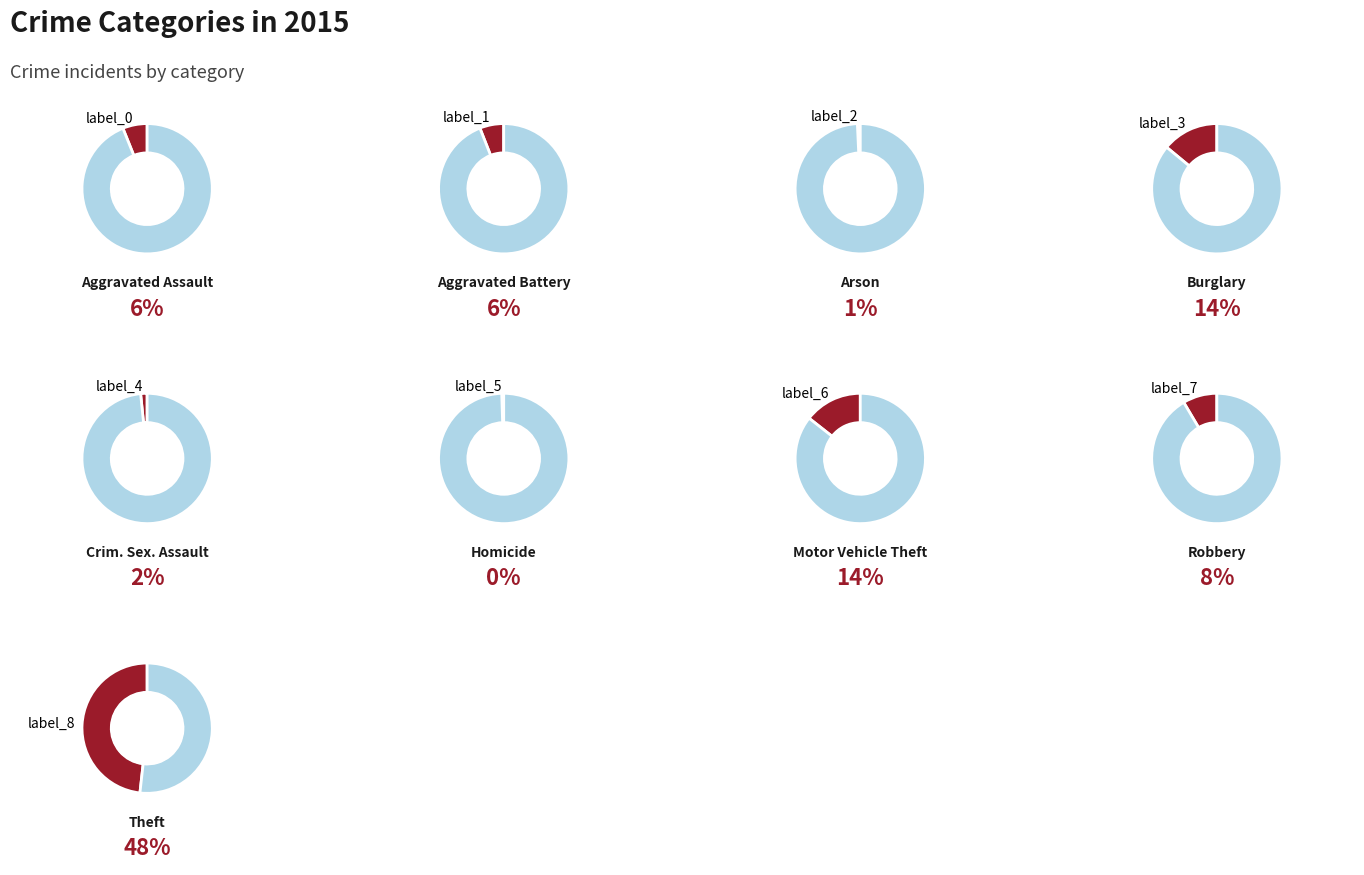

Count the number of slices in the pie.

9